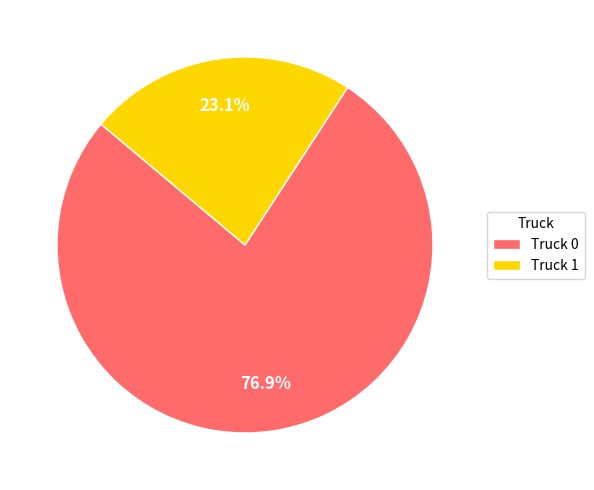

True or false: Truck 1 accounts for 36% of the total.

False